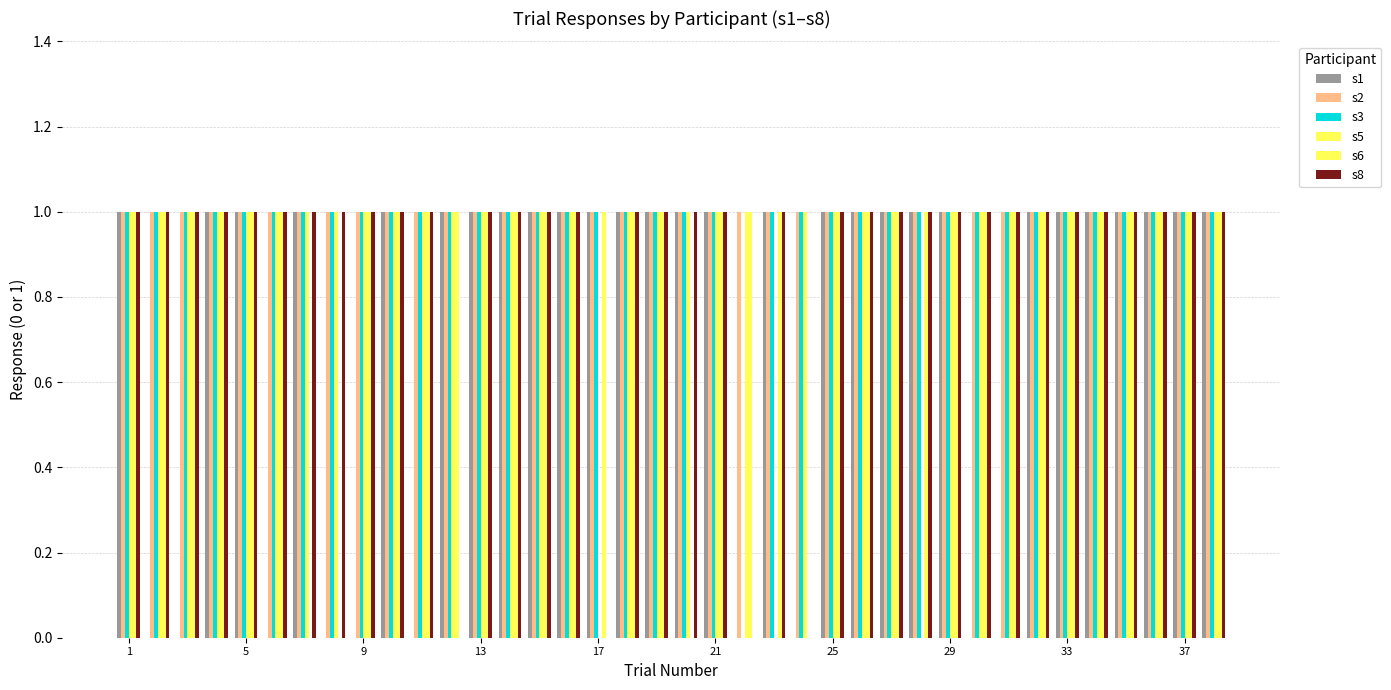

How many data points does each series have?

38